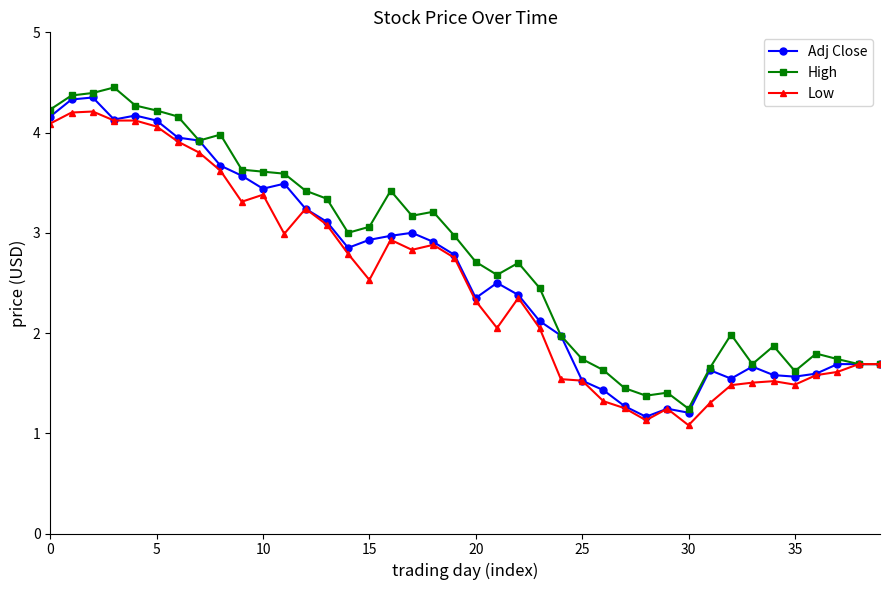

What is the lowest value of the Low series?

1.1